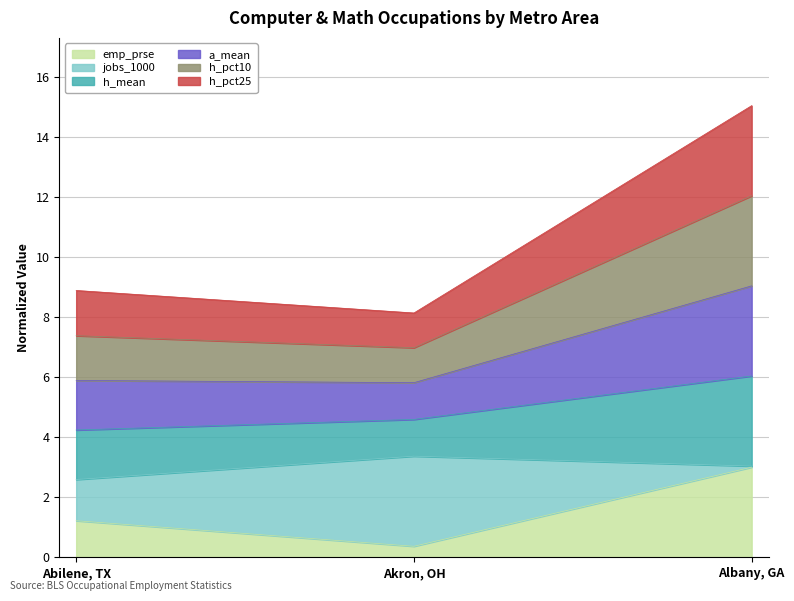

What is the total value across all series at Akron, OH?

8.1